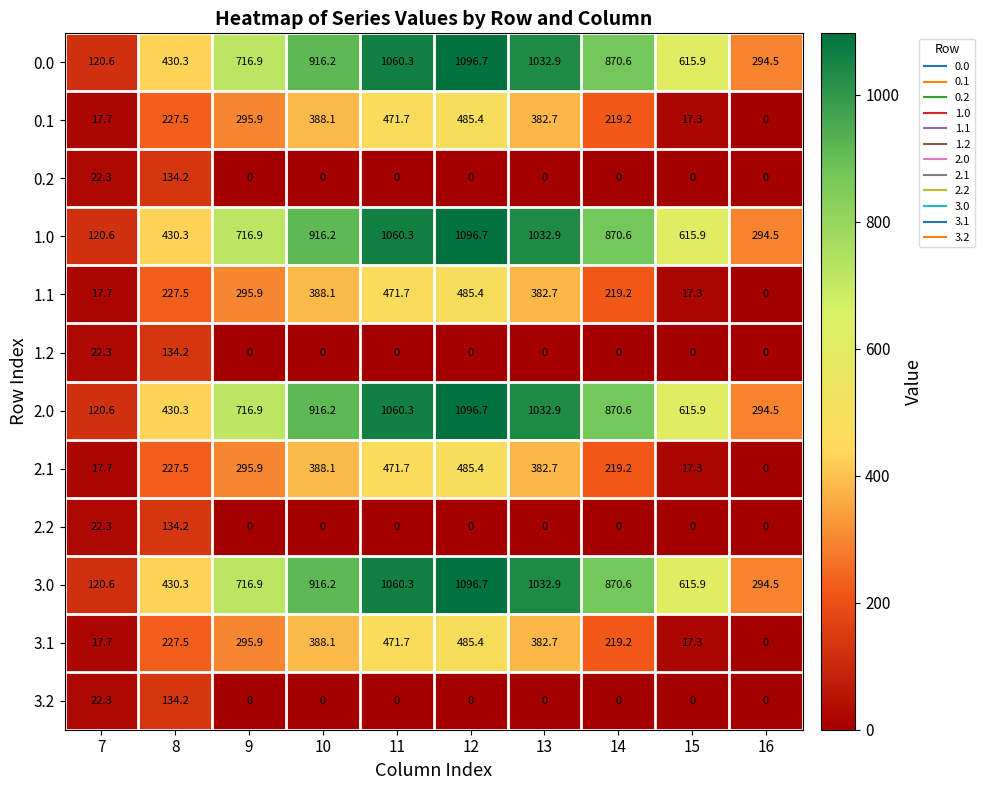

What is the maximum value shown in the chart?

1096.7